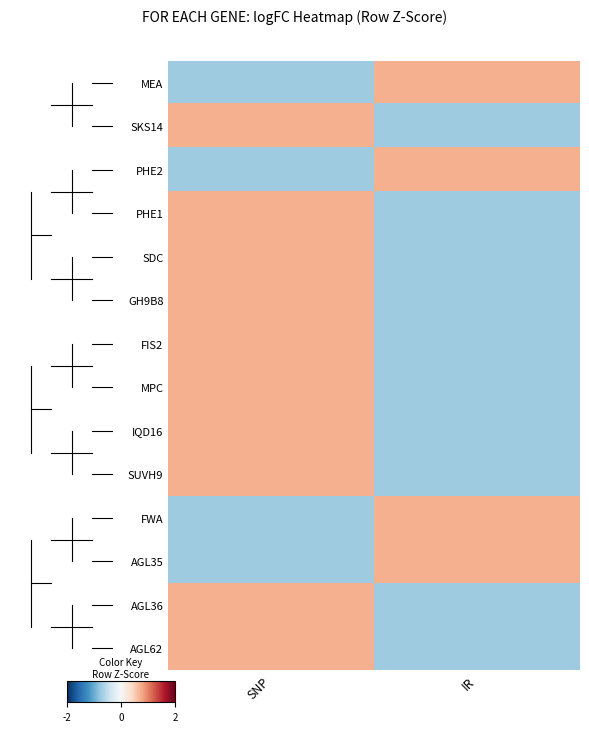

Which series has the largest range (max minus min)?

SDC